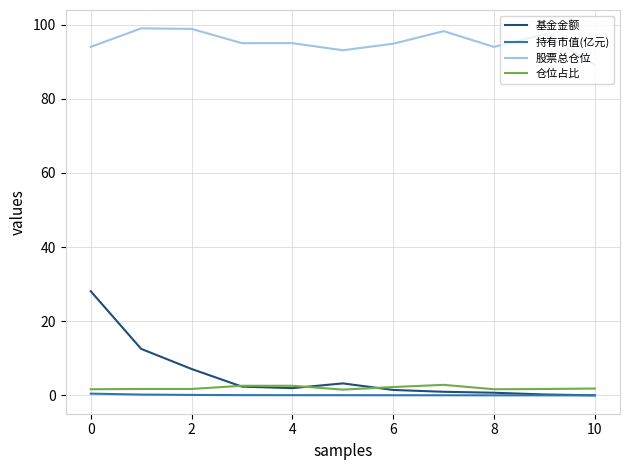

Rank the series by their maximum value, from highest to lowest.

股票总仓位, 基金金额, 仓位占比, 持有市值(亿元)